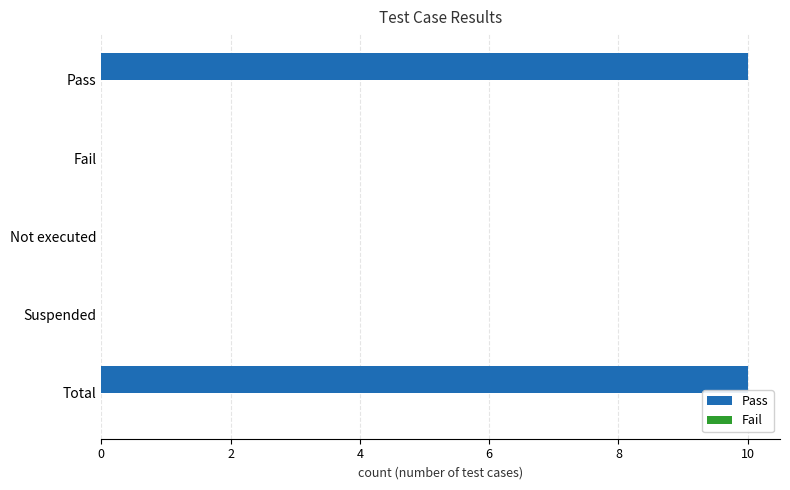

The chart shows a value of 10 at Pass. True or false?

True